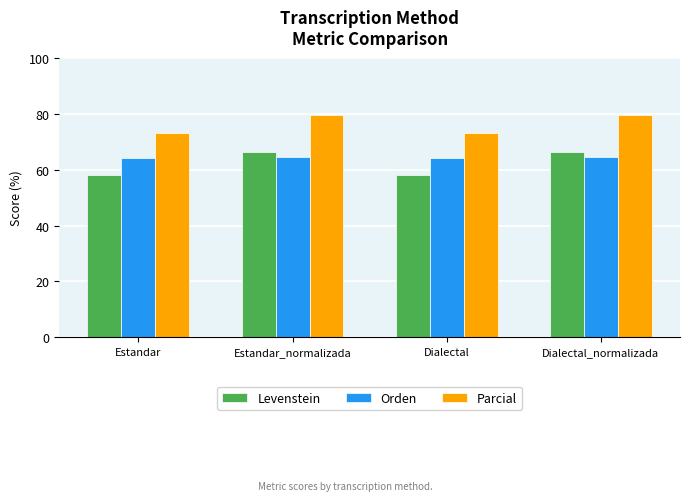

Is it true that Orden equals 64.5 at Estandar_normalizada?

True